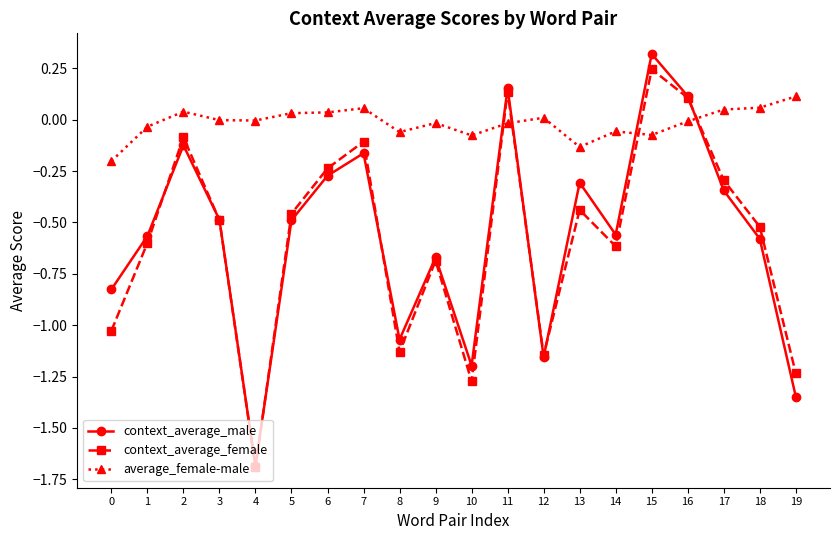

The value of context_average_female at 2 is -0.1. True or false?

True